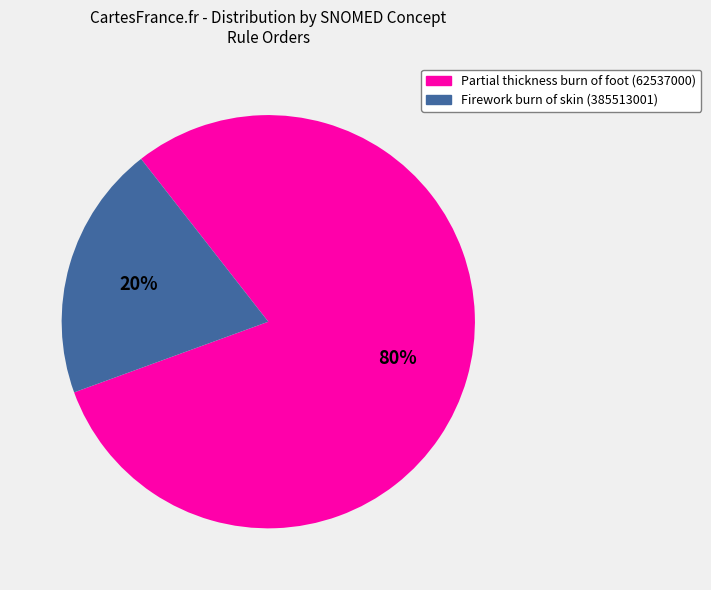

To the nearest percent, what portion does Firework burn of skin (385513001) represent?

20%